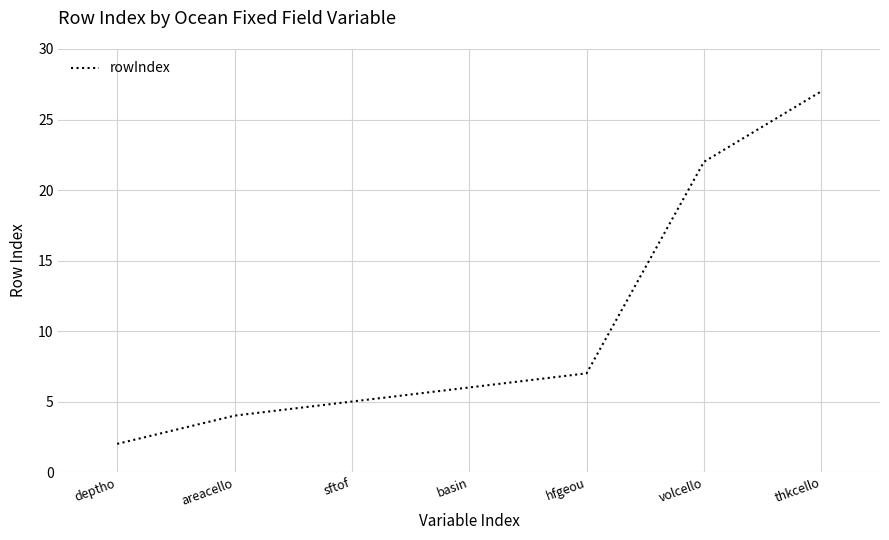

What is the maximum value shown in the chart?

27